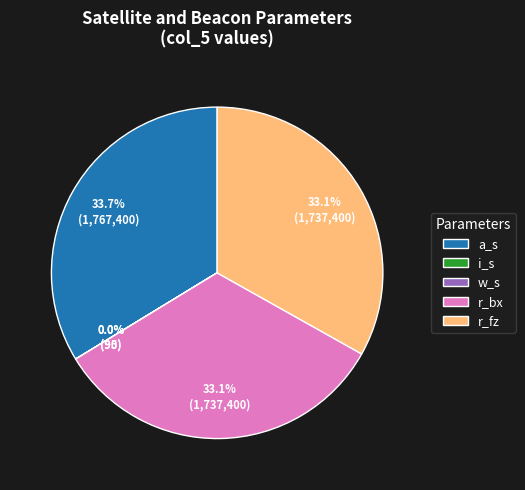

Which slice is the largest?

a_s